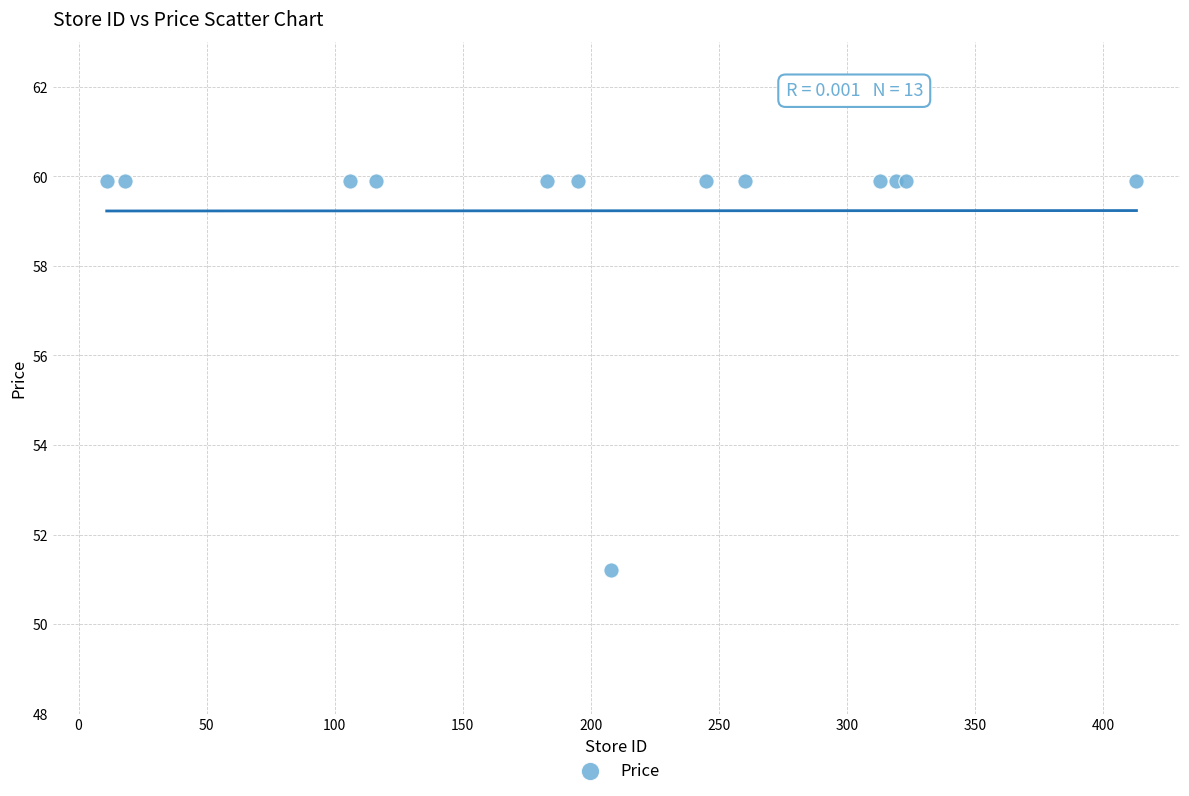

What Y value in the scatter plot is closest to 55?

51.2